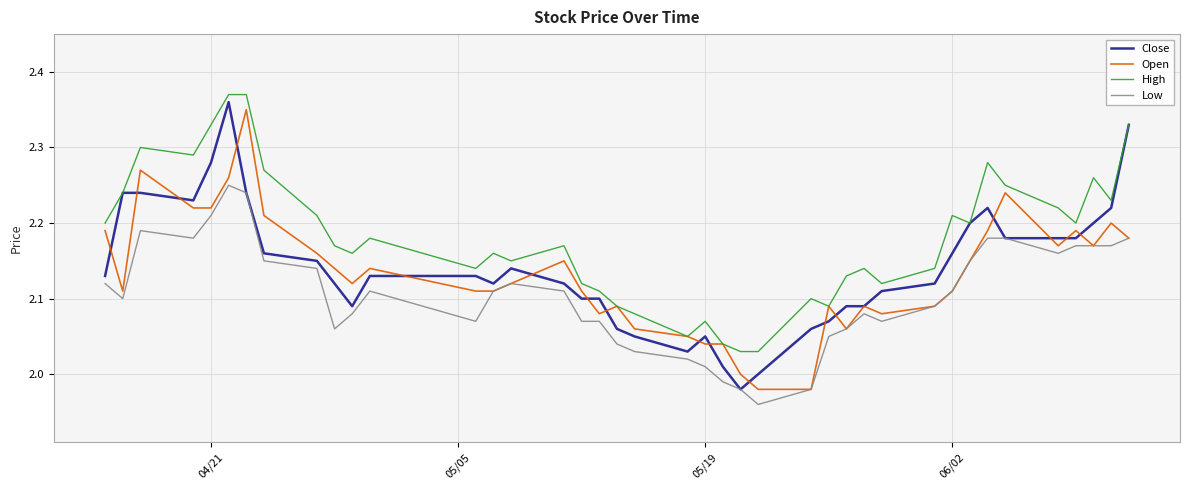

True or false: High and Low intersect in this chart.

False